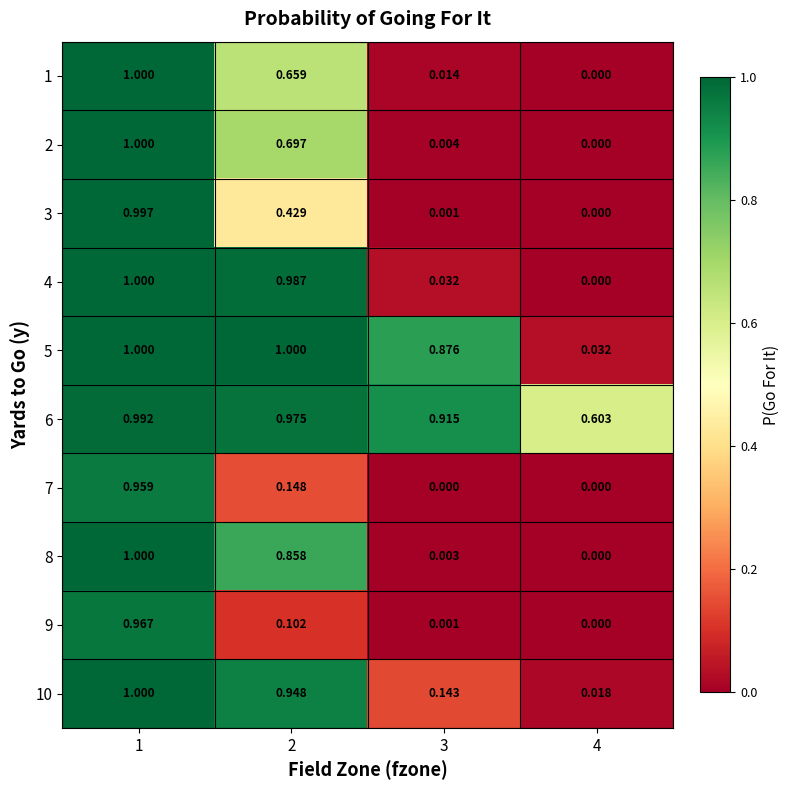

Is the value of 9 at 1 greater than the value of 1 at 1?

No